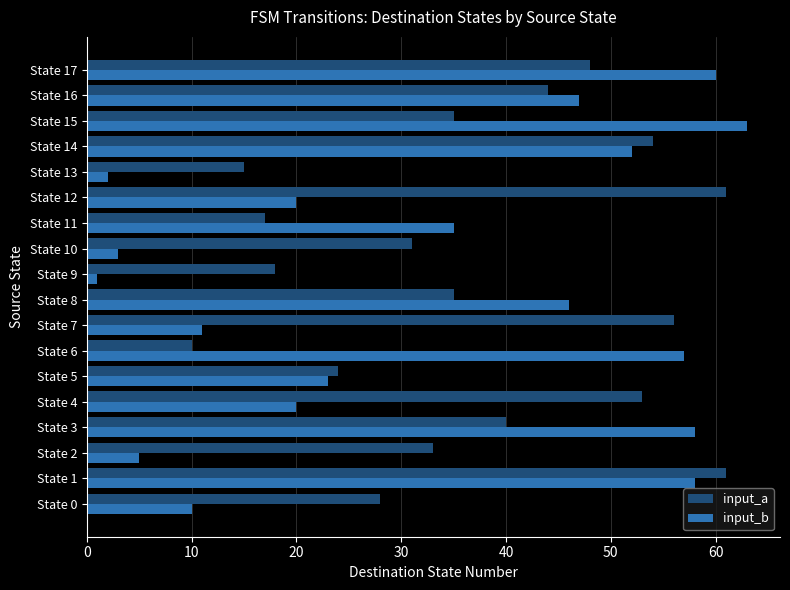

Which series changed the most between State 5 and State 13?

input_b